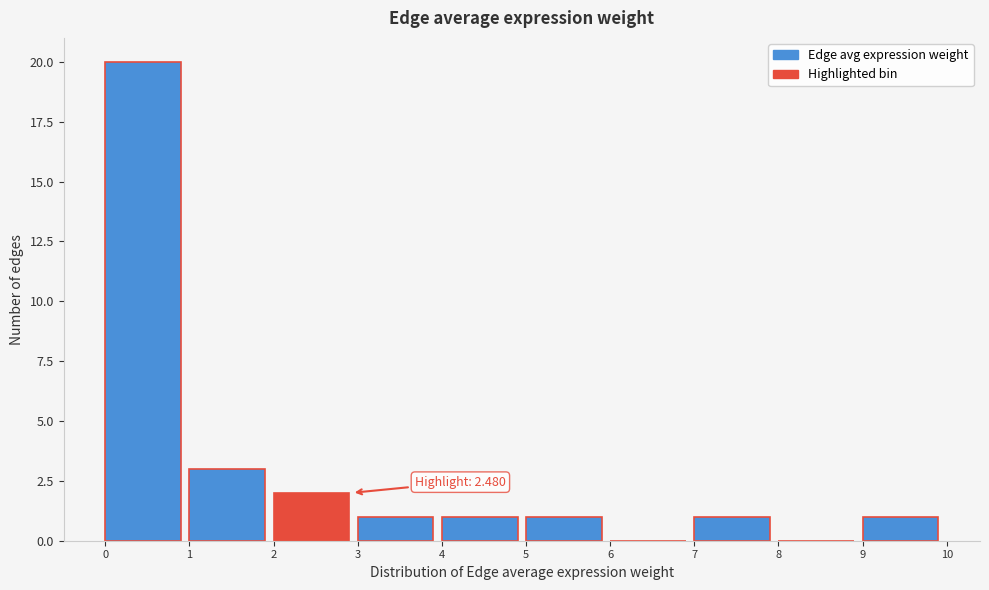

Over which range of the x-axis is the bar tallest?

0 to 1